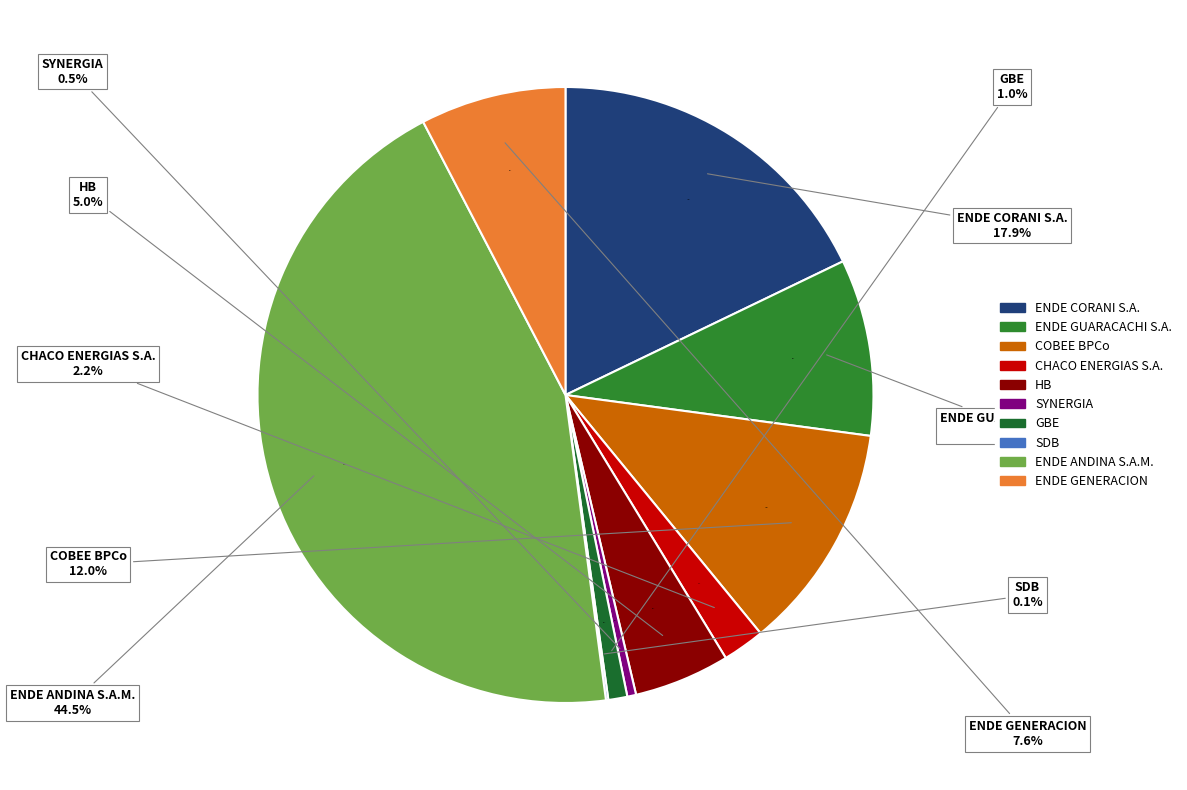

Does any single category account for the majority?

No